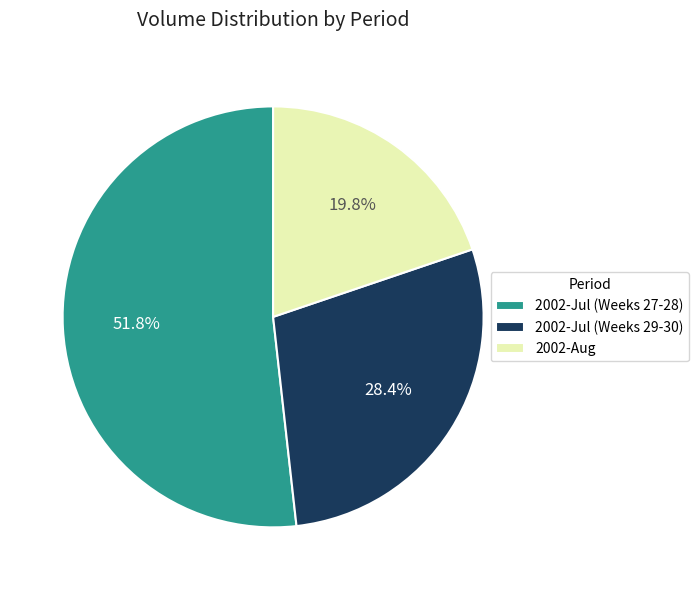

How much of the chart is everything except 2002-Jul (Weeks 29-30)?

71.6%